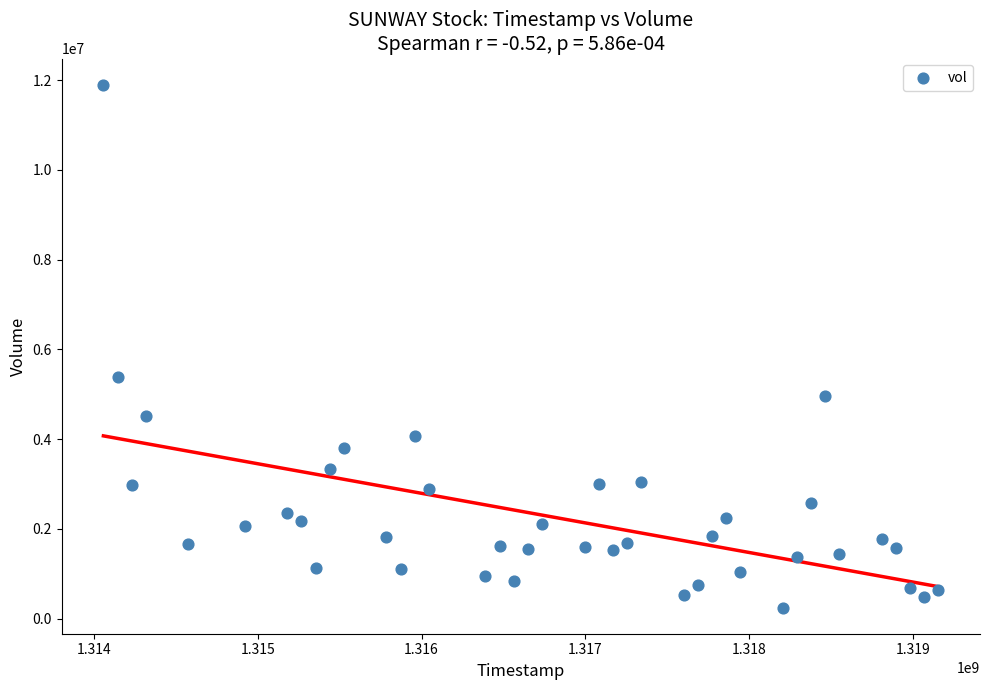

What Y value in the scatter plot is closest to 6071401?

5393717